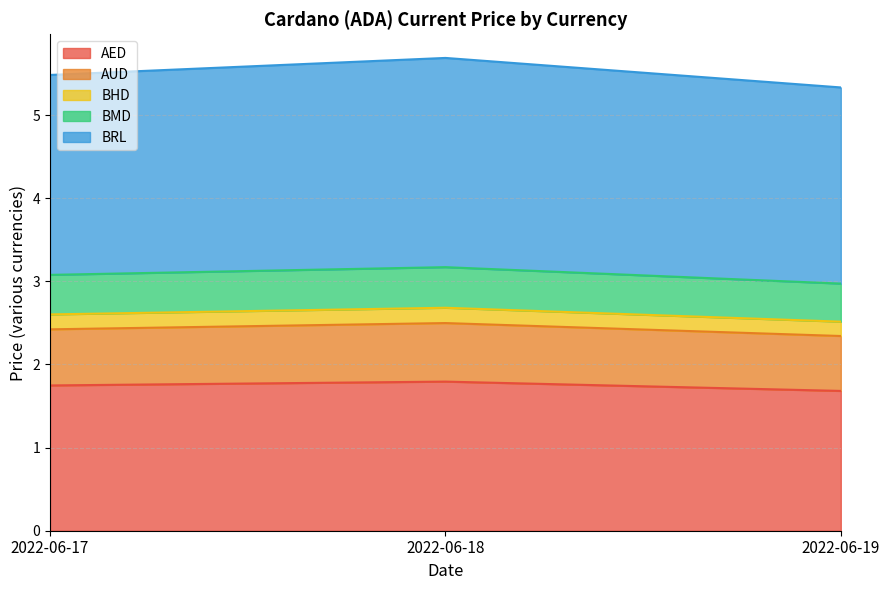

Between 2022-06-19 and 2022-06-17, which is larger?

2022-06-17